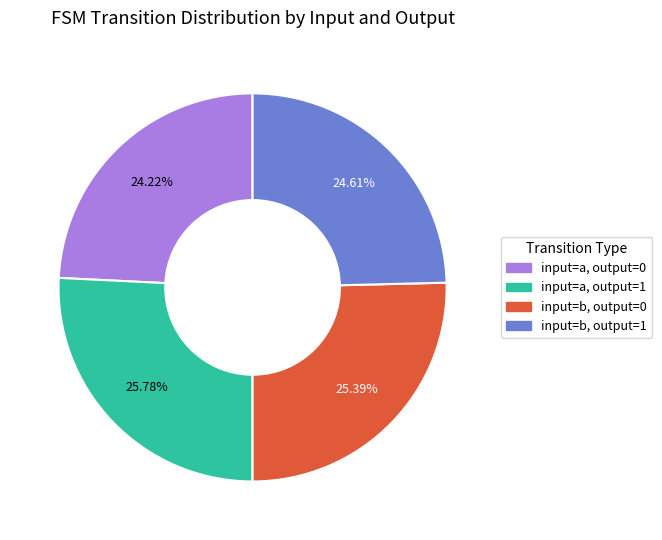

Between input=a, output=0 and input=a, output=1, which is larger?

input=a, output=1